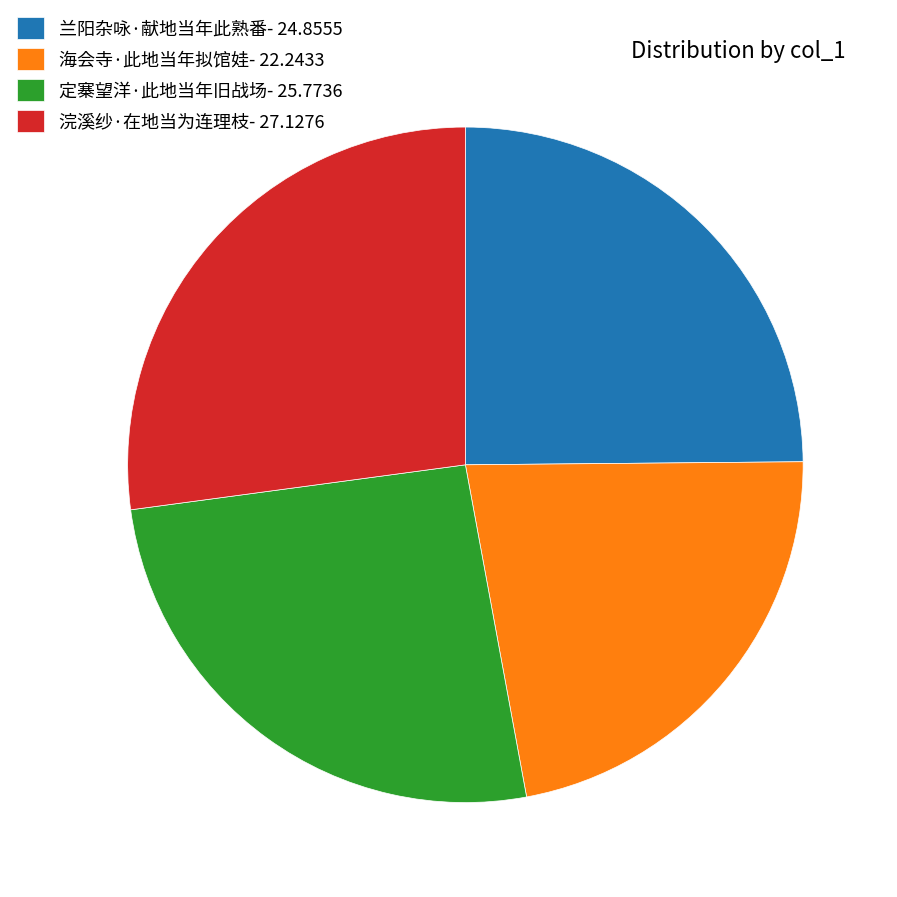

Which has a higher value, 浣溪纱·在地当为连理枝- 27.1276 or 海会寺·此地当年拟馆娃- 22.2433?

浣溪纱·在地当为连理枝- 27.1276